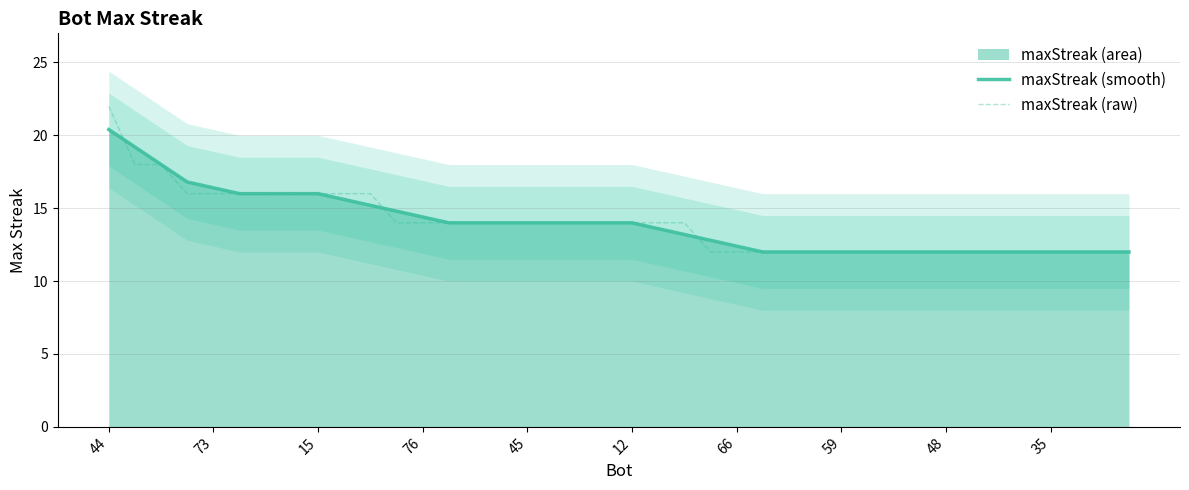

Is it true that maxStreak (raw) equals 15.8 at 29?

False